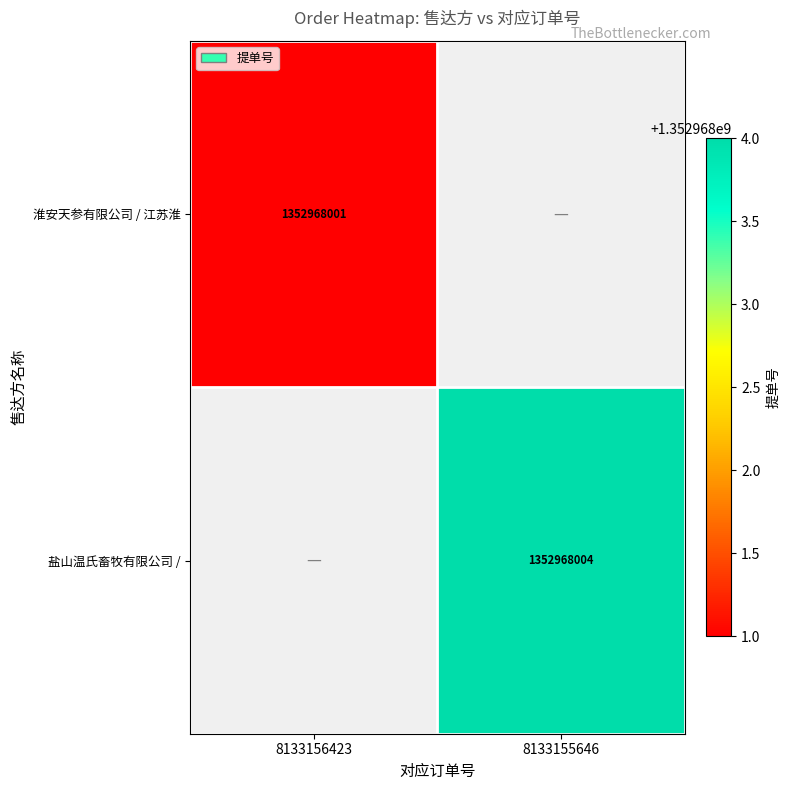

True or false: 淮安天参有限公司 / 江苏淮 has a value of 1855905596 at 8133156423.

False